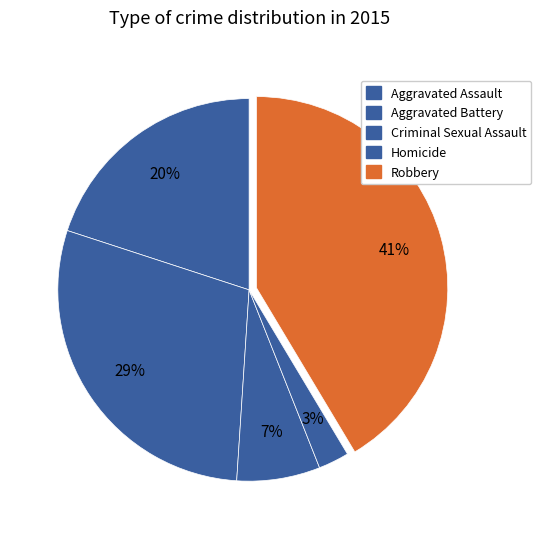

To the nearest percent, what portion does Homicide represent?

3%